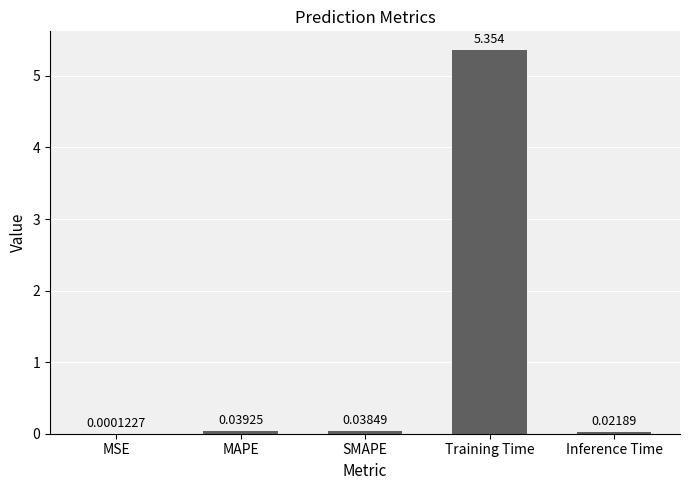

Where is the data nearest to the value 2?

MAPE